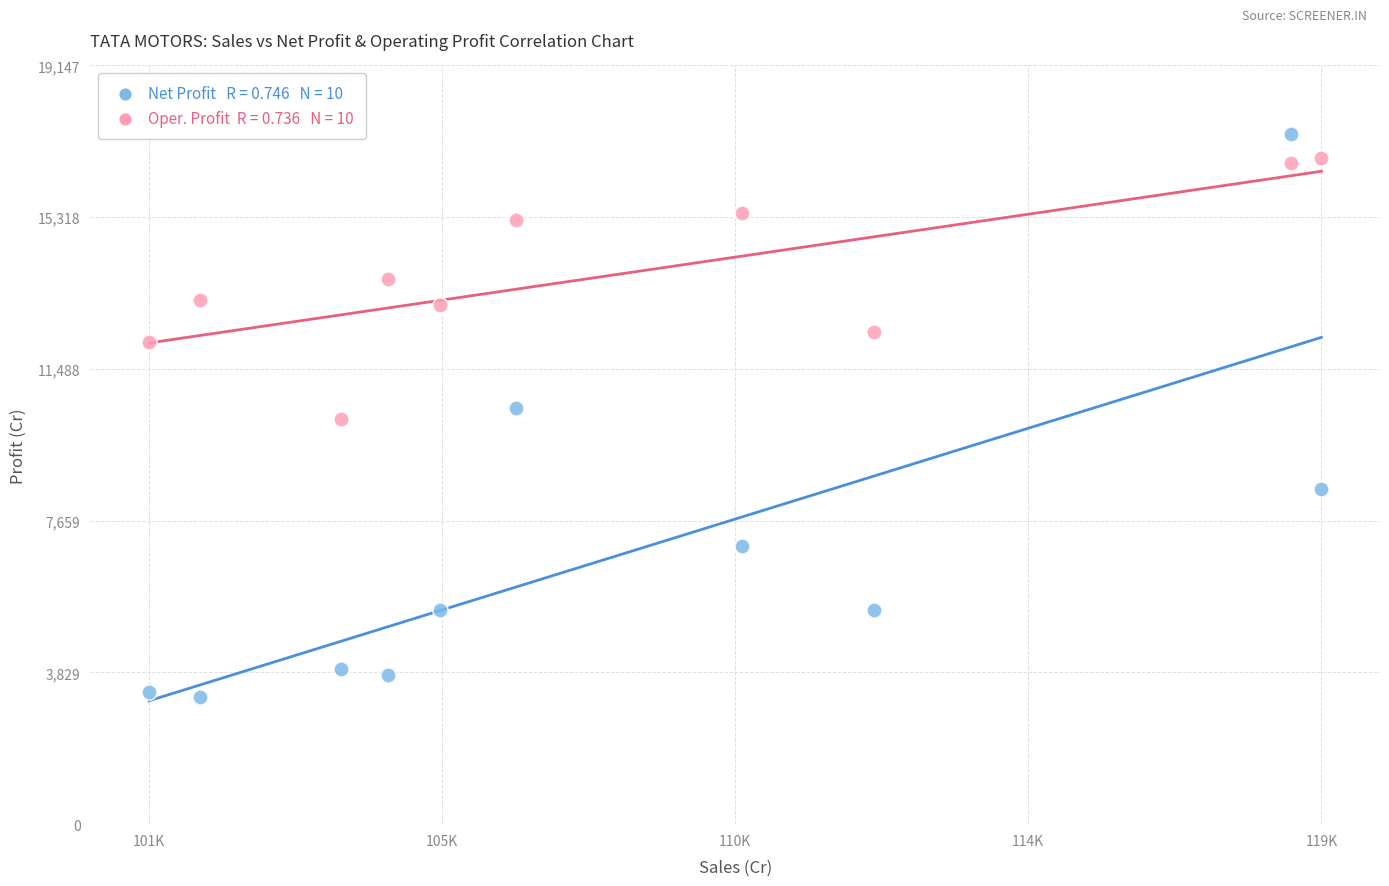

Across all data points, what is the range of X values (max minus min)?

18053.0